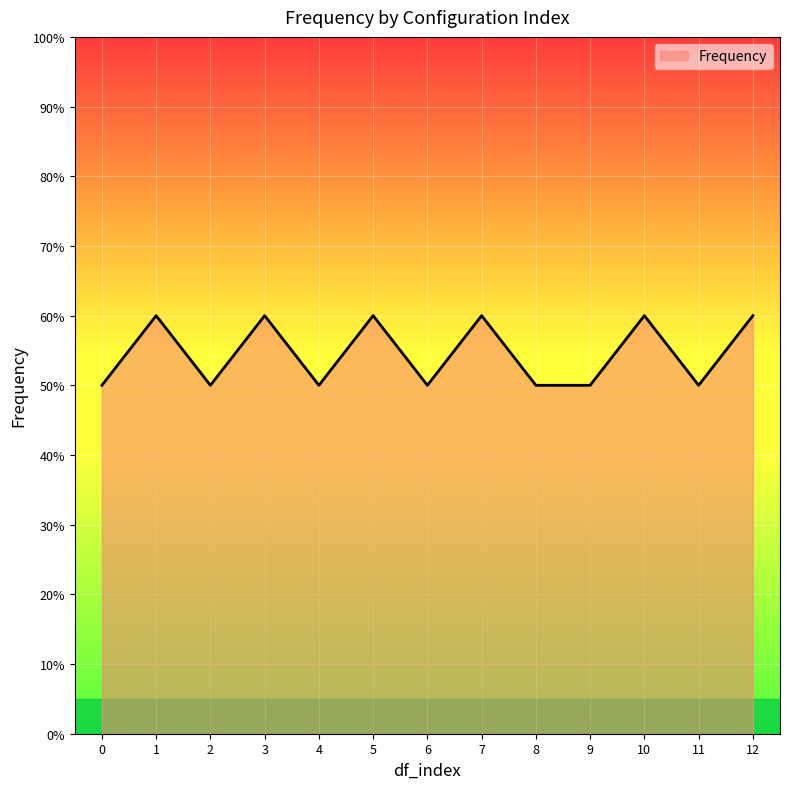

Read the value at 8.

50